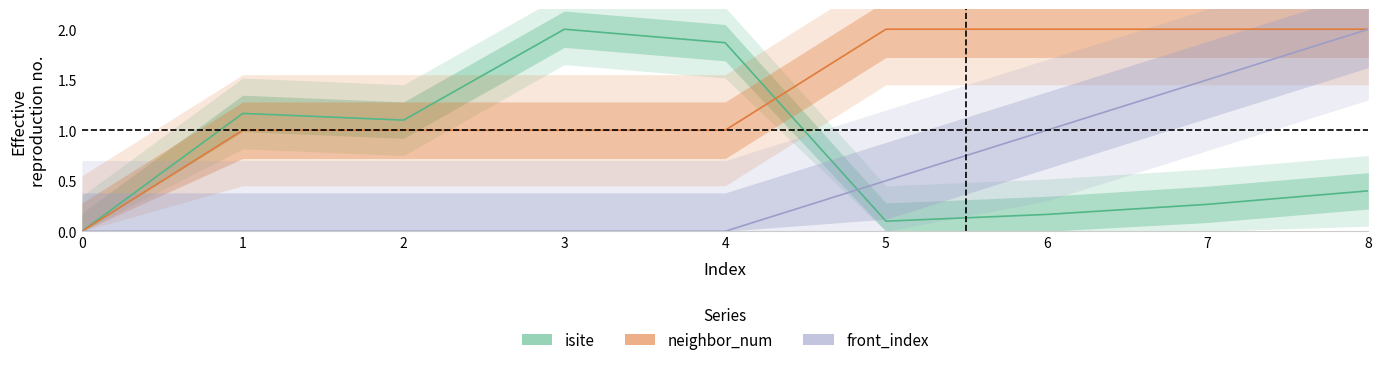

What is the value of the isite point at the 6th from the left?

0.1